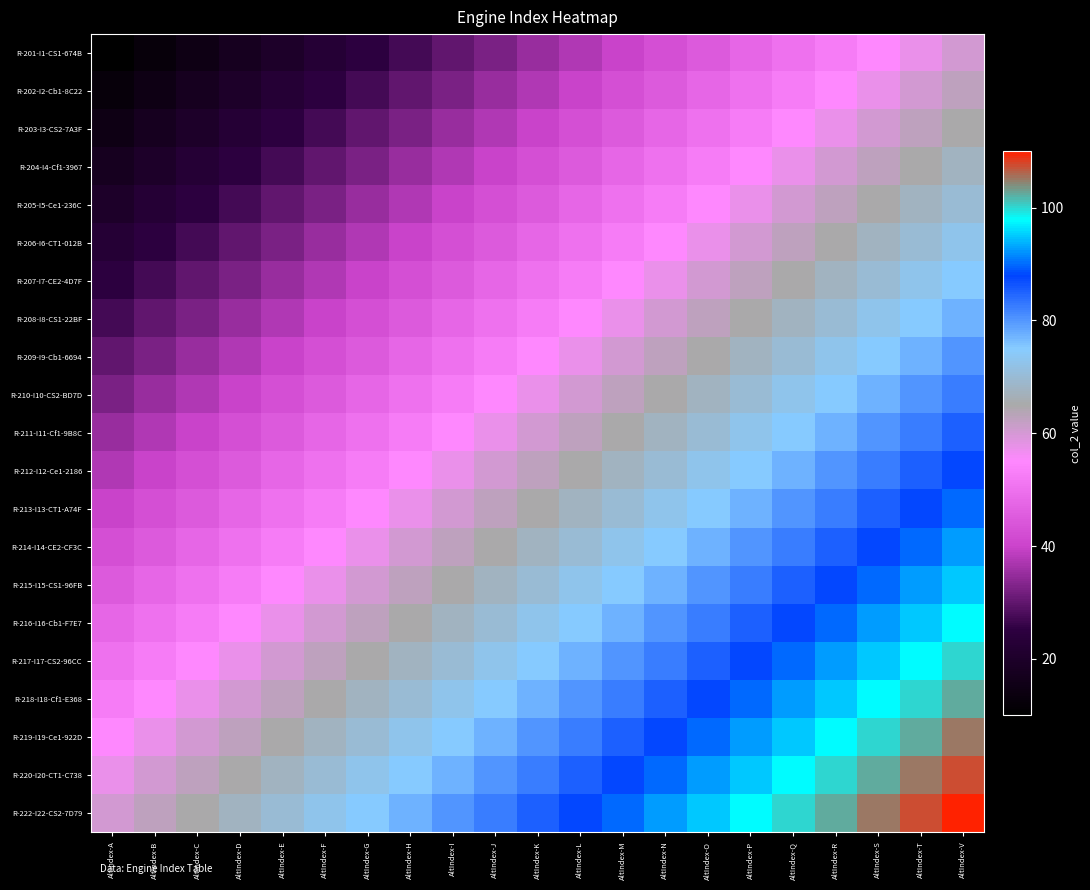

Reading left to right, list all the values displayed in this chart.

R-201-I1-CS1-674B: AltIndex-A=10.0	AltIndex-B=12.5	AltIndex-C=15.0	AltIndex-D=17.5	AltIndex-E=20.0	AltIndex-F=22.5	AltIndex-G=25.0	AltIndex-H=27.5	AltIndex-I=30.0	AltIndex-J=32.5	AltIndex-K=35.0	AltIndex-L=37.5	AltIndex-M=40.0	AltIndex-N=42.5	AltIndex-O=45.0	AltIndex-P=47.5	AltIndex-Q=50.0	AltIndex-R=52.5	AltIndex-S=55.0	AltIndex-T=57.5	AltIndex-V=60.0
R-202-I2-Cb1-8C22: AltIndex-A=12.5	AltIndex-B=15.0	AltIndex-C=17.5	AltIndex-D=20.0	AltIndex-E=22.5	AltIndex-F=25.0	AltIndex-G=27.5	AltIndex-H=30.0	AltIndex-I=32.5	AltIndex-J=35.0	AltIndex-K=37.5	AltIndex-L=40.0	AltIndex-M=42.5	AltIndex-N=45.0	AltIndex-O=47.5	AltIndex-P=50.0	AltIndex-Q=52.5	AltIndex-R=55.0	AltIndex-S=57.5	AltIndex-T=60.0	AltIndex-V=62.5
R-203-I3-CS2-7A3F: AltIndex-A=15.0	AltIndex-B=17.5	AltIndex-C=20.0	AltIndex-D=22.5	AltIndex-E=25.0	AltIndex-F=27.5	AltIndex-G=30.0	AltIndex-H=32.5	AltIndex-I=35.0	AltIndex-J=37.5	AltIndex-K=40.0	AltIndex-L=42.5	AltIndex-M=45.0	AltIndex-N=47.5	AltIndex-O=50.0	AltIndex-P=52.5	AltIndex-Q=55.0	AltIndex-R=57.5	AltIndex-S=60.0	AltIndex-T=62.5	AltIndex-V=65.0
R-204-I4-Cf1-3967: AltIndex-A=17.5	AltIndex-B=20.0	AltIndex-C=22.5	AltIndex-D=25.0	AltIndex-E=27.5	AltIndex-F=30.0	AltIndex-G=32.5	AltIndex-H=35.0	AltIndex-I=37.5	AltIndex-J=40.0	AltIndex-K=42.5	AltIndex-L=45.0	AltIndex-M=47.5	AltIndex-N=50.0	AltIndex-O=52.5	AltIndex-P=55.0	AltIndex-Q=57.5	AltIndex-R=60.0	AltIndex-S=62.5	AltIndex-T=65.0	AltIndex-V=67.5
R-205-I5-Ce1-236C: AltIndex-A=20.0	AltIndex-B=22.5	AltIndex-C=25.0	AltIndex-D=27.5	AltIndex-E=30.0	AltIndex-F=32.5	AltIndex-G=35.0	AltIndex-H=37.5	AltIndex-I=40.0	AltIndex-J=42.5	AltIndex-K=45.0	AltIndex-L=47.5	AltIndex-M=50.0	AltIndex-N=52.5	AltIndex-O=55.0	AltIndex-P=57.5	AltIndex-Q=60.0	AltIndex-R=62.5	AltIndex-S=65.0	AltIndex-T=67.5	AltIndex-V=70.0
R-206-I6-CT1-012B: AltIndex-A=22.5	AltIndex-B=25.0	AltIndex-C=27.5	AltIndex-D=30.0	AltIndex-E=32.5	AltIndex-F=35.0	AltIndex-G=37.5	AltIndex-H=40.0	AltIndex-I=42.5	AltIndex-J=45.0	AltIndex-K=47.5	AltIndex-L=50.0	AltIndex-M=52.5	AltIndex-N=55.0	AltIndex-O=57.5	AltIndex-P=60.0	AltIndex-Q=62.5	AltIndex-R=65.0	AltIndex-S=67.5	AltIndex-T=70.0	AltIndex-V=72.5
R-207-I7-CE2-4D7F: AltIndex-A=25.0	AltIndex-B=27.5	AltIndex-C=30.0	AltIndex-D=32.5	AltIndex-E=35.0	AltIndex-F=37.5	AltIndex-G=40.0	AltIndex-H=42.5	AltIndex-I=45.0	AltIndex-J=47.5	AltIndex-K=50.0	AltIndex-L=52.5	AltIndex-M=55.0	AltIndex-N=57.5	AltIndex-O=60.0	AltIndex-P=62.5	AltIndex-Q=65.0	AltIndex-R=67.5	AltIndex-S=70.0	AltIndex-T=72.5	AltIndex-V=75.0
R-208-I8-CS1-22BF: AltIndex-A=27.5	AltIndex-B=30.0	AltIndex-C=32.5	AltIndex-D=35.0	AltIndex-E=37.5	AltIndex-F=40.0	AltIndex-G=42.5	AltIndex-H=45.0	AltIndex-I=47.5	AltIndex-J=50.0	AltIndex-K=52.5	AltIndex-L=55.0	AltIndex-M=57.5	AltIndex-N=60.0	AltIndex-O=62.5	AltIndex-P=65.0	AltIndex-Q=67.5	AltIndex-R=70.0	AltIndex-S=72.5	AltIndex-T=75.0	AltIndex-V=77.5
R-209-I9-Cb1-6694: AltIndex-A=30.0	AltIndex-B=32.5	AltIndex-C=35.0	AltIndex-D=37.5	AltIndex-E=40.0	AltIndex-F=42.5	AltIndex-G=45.0	AltIndex-H=47.5	AltIndex-I=50.0	AltIndex-J=52.5	AltIndex-K=55.0	AltIndex-L=57.5	AltIndex-M=60.0	AltIndex-N=62.5	AltIndex-O=65.0	AltIndex-P=67.5	AltIndex-Q=70.0	AltIndex-R=72.5	AltIndex-S=75.0	AltIndex-T=77.5	AltIndex-V=80.0
R-210-I10-CS2-BD7D: AltIndex-A=32.5	AltIndex-B=35.0	AltIndex-C=37.5	AltIndex-D=40.0	AltIndex-E=42.5	AltIndex-F=45.0	AltIndex-G=47.5	AltIndex-H=50.0	AltIndex-I=52.5	AltIndex-J=55.0	AltIndex-K=57.5	AltIndex-L=60.0	AltIndex-M=62.5	AltIndex-N=65.0	AltIndex-O=67.5	AltIndex-P=70.0	AltIndex-Q=72.5	AltIndex-R=75.0	AltIndex-S=77.5	AltIndex-T=80.0	AltIndex-V=82.5
R-211-I11-Cf1-9B8C: AltIndex-A=35.0	AltIndex-B=37.5	AltIndex-C=40.0	AltIndex-D=42.5	AltIndex-E=45.0	AltIndex-F=47.5	AltIndex-G=50.0	AltIndex-H=52.5	AltIndex-I=55.0	AltIndex-J=57.5	AltIndex-K=60.0	AltIndex-L=62.5	AltIndex-M=65.0	AltIndex-N=67.5	AltIndex-O=70.0	AltIndex-P=72.5	AltIndex-Q=75.0	AltIndex-R=77.5	AltIndex-S=80.0	AltIndex-T=82.5	AltIndex-V=85.0
R-212-I12-Ce1-2186: AltIndex-A=37.5	AltIndex-B=40.0	AltIndex-C=42.5	AltIndex-D=45.0	AltIndex-E=47.5	AltIndex-F=50.0	AltIndex-G=52.5	AltIndex-H=55.0	AltIndex-I=57.5	AltIndex-J=60.0	AltIndex-K=62.5	AltIndex-L=65.0	AltIndex-M=67.5	AltIndex-N=70.0	AltIndex-O=72.5	AltIndex-P=75.0	AltIndex-Q=77.5	AltIndex-R=80.0	AltIndex-S=82.5	AltIndex-T=85.0	AltIndex-V=87.5
R-213-I13-CT1-A74F: AltIndex-A=40.0	AltIndex-B=42.5	AltIndex-C=45.0	AltIndex-D=47.5	AltIndex-E=50.0	AltIndex-F=52.5	AltIndex-G=55.0	AltIndex-H=57.5	AltIndex-I=60.0	AltIndex-J=62.5	AltIndex-K=65.0	AltIndex-L=67.5	AltIndex-M=70.0	AltIndex-N=72.5	AltIndex-O=75.0	AltIndex-P=77.5	AltIndex-Q=80.0	AltIndex-R=82.5	AltIndex-S=85.0	AltIndex-T=87.5	AltIndex-V=90.0
R-214-I14-CE2-CF3C: AltIndex-A=42.5	AltIndex-B=45.0	AltIndex-C=47.5	AltIndex-D=50.0	AltIndex-E=52.5	AltIndex-F=55.0	AltIndex-G=57.5	AltIndex-H=60.0	AltIndex-I=62.5	AltIndex-J=65.0	AltIndex-K=67.5	AltIndex-L=70.0	AltIndex-M=72.5	AltIndex-N=75.0	AltIndex-O=77.5	AltIndex-P=80.0	AltIndex-Q=82.5	AltIndex-R=85.0	AltIndex-S=87.5	AltIndex-T=90.0	AltIndex-V=92.5
R-215-I15-CS1-96FB: AltIndex-A=45.0	AltIndex-B=47.5	AltIndex-C=50.0	AltIndex-D=52.5	AltIndex-E=55.0	AltIndex-F=57.5	AltIndex-G=60.0	AltIndex-H=62.5	AltIndex-I=65.0	AltIndex-J=67.5	AltIndex-K=70.0	AltIndex-L=72.5	AltIndex-M=75.0	AltIndex-N=77.5	AltIndex-O=80.0	AltIndex-P=82.5	AltIndex-Q=85.0	AltIndex-R=87.5	AltIndex-S=90.0	AltIndex-T=92.5	AltIndex-V=95.0
R-216-I16-Cb1-F7E7: AltIndex-A=47.5	AltIndex-B=50.0	AltIndex-C=52.5	AltIndex-D=55.0	AltIndex-E=57.5	AltIndex-F=60.0	AltIndex-G=62.5	AltIndex-H=65.0	AltIndex-I=67.5	AltIndex-J=70.0	AltIndex-K=72.5	AltIndex-L=75.0	AltIndex-M=77.5	AltIndex-N=80.0	AltIndex-O=82.5	AltIndex-P=85.0	AltIndex-Q=87.5	AltIndex-R=90.0	AltIndex-S=92.5	AltIndex-T=95.0	AltIndex-V=97.5
R-217-I17-CS2-96CC: AltIndex-A=50.0	AltIndex-B=52.5	AltIndex-C=55.0	AltIndex-D=57.5	AltIndex-E=60.0	AltIndex-F=62.5	AltIndex-G=65.0	AltIndex-H=67.5	AltIndex-I=70.0	AltIndex-J=72.5	AltIndex-K=75.0	AltIndex-L=77.5	AltIndex-M=80.0	AltIndex-N=82.5	AltIndex-O=85.0	AltIndex-P=87.5	AltIndex-Q=90.0	AltIndex-R=92.5	AltIndex-S=95.0	AltIndex-T=97.5	AltIndex-V=100.0
R-218-I18-Cf1-E368: AltIndex-A=52.5	AltIndex-B=55.0	AltIndex-C=57.5	AltIndex-D=60.0	AltIndex-E=62.5	AltIndex-F=65.0	AltIndex-G=67.5	AltIndex-H=70.0	AltIndex-I=72.5	AltIndex-J=75.0	AltIndex-K=77.5	AltIndex-L=80.0	AltIndex-M=82.5	AltIndex-N=85.0	AltIndex-O=87.5	AltIndex-P=90.0	AltIndex-Q=92.5	AltIndex-R=95.0	AltIndex-S=97.5	AltIndex-T=100.0	AltIndex-V=102.5
R-219-I19-Ce1-922D: AltIndex-A=55.0	AltIndex-B=57.5	AltIndex-C=60.0	AltIndex-D=62.5	AltIndex-E=65.0	AltIndex-F=67.5	AltIndex-G=70.0	AltIndex-H=72.5	AltIndex-I=75.0	AltIndex-J=77.5	AltIndex-K=80.0	AltIndex-L=82.5	AltIndex-M=85.0	AltIndex-N=87.5	AltIndex-O=90.0	AltIndex-P=92.5	AltIndex-Q=95.0	AltIndex-R=97.5	AltIndex-S=100.0	AltIndex-T=102.5	AltIndex-V=105.0
R-220-I20-CT1-C738: AltIndex-A=57.5	AltIndex-B=60.0	AltIndex-C=62.5	AltIndex-D=65.0	AltIndex-E=67.5	AltIndex-F=70.0	AltIndex-G=72.5	AltIndex-H=75.0	AltIndex-I=77.5	AltIndex-J=80.0	AltIndex-K=82.5	AltIndex-L=85.0	AltIndex-M=87.5	AltIndex-N=90.0	AltIndex-O=92.5	AltIndex-P=95.0	AltIndex-Q=97.5	AltIndex-R=100.0	AltIndex-S=102.5	AltIndex-T=105.0	AltIndex-V=107.5
R-222-I22-CS2-7D79: AltIndex-A=60.0	AltIndex-B=62.5	AltIndex-C=65.0	AltIndex-D=67.5	AltIndex-E=70.0	AltIndex-F=72.5	AltIndex-G=75.0	AltIndex-H=77.5	AltIndex-I=80.0	AltIndex-J=82.5	AltIndex-K=85.0	AltIndex-L=87.5	AltIndex-M=90.0	AltIndex-N=92.5	AltIndex-O=95.0	AltIndex-P=97.5	AltIndex-Q=100.0	AltIndex-R=102.5	AltIndex-S=105.0	AltIndex-T=107.5	AltIndex-V=110.0